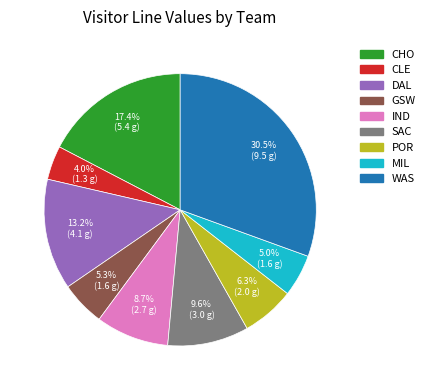

Is it true that DAL is 13% of the pie?

True